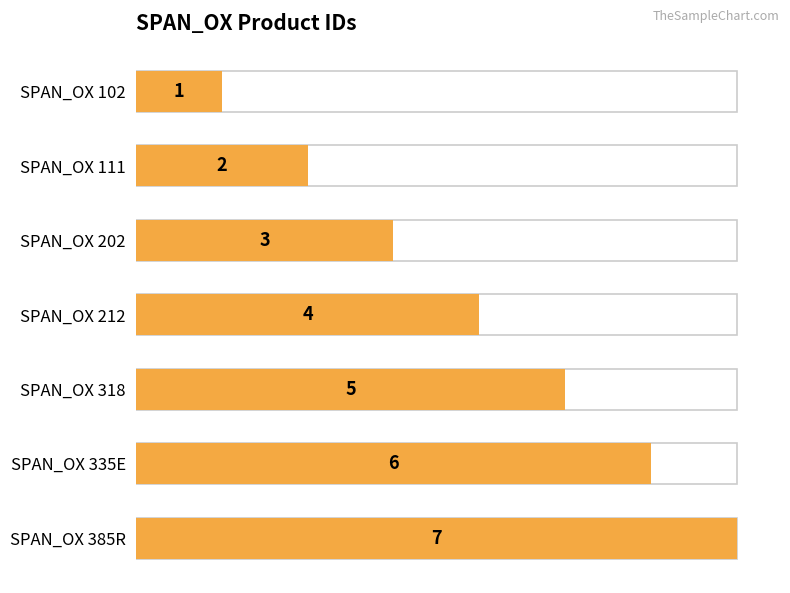

What is the sum of the values at SPAN_OX 335E and SPAN_OX 102?

7